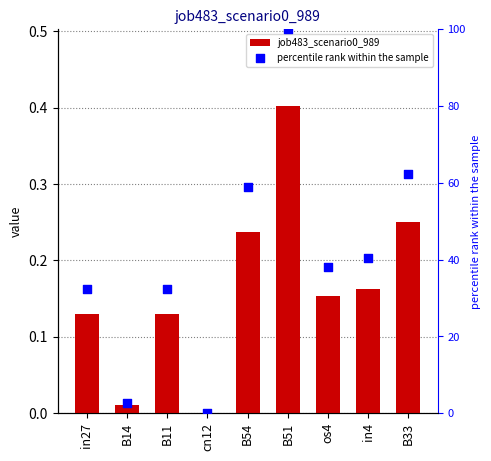

Which series contains the lowest Y value?

job483_scenario0_989